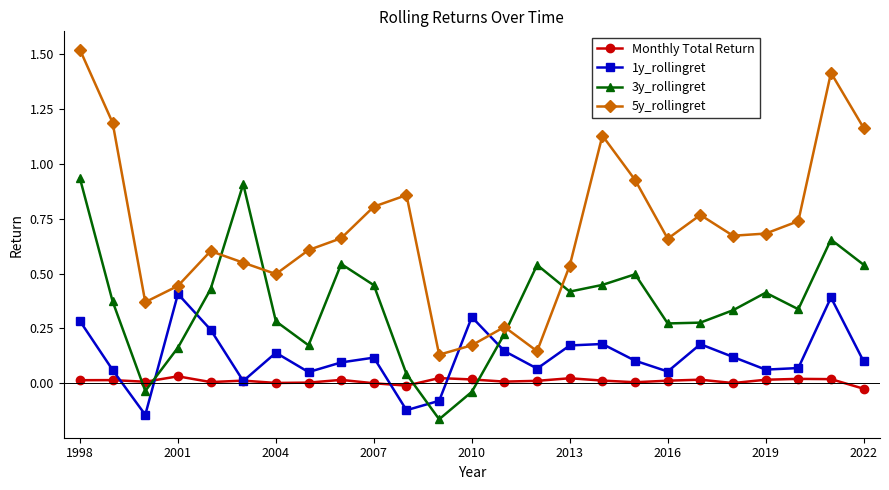

Which series ends up on top after the final intersection of Monthly Total Return and 3y_rollingret?

3y_rollingret